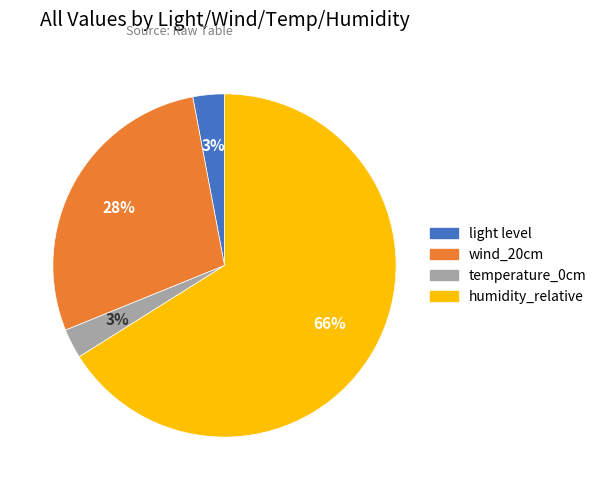

To the nearest percent, what is the difference between the largest and smallest slice percentages?

63%